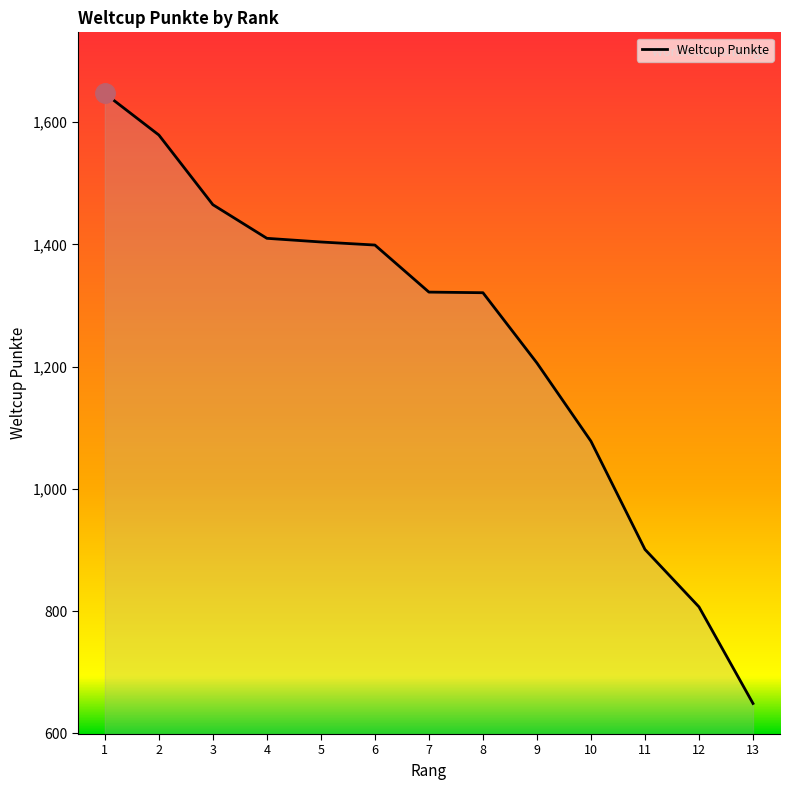

What is the smallest value displayed?

649